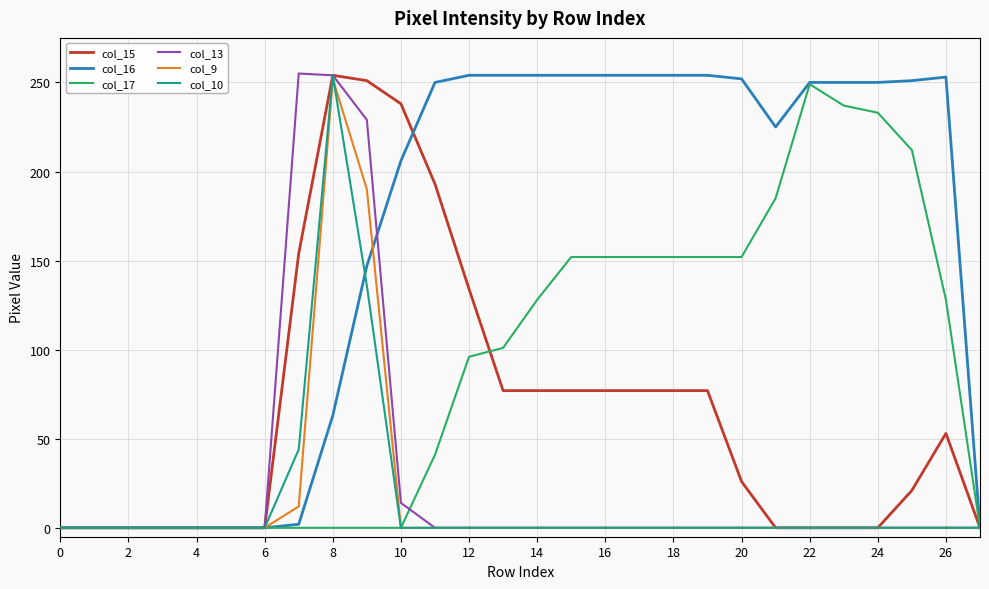

What is the maximum value shown in the chart?

255